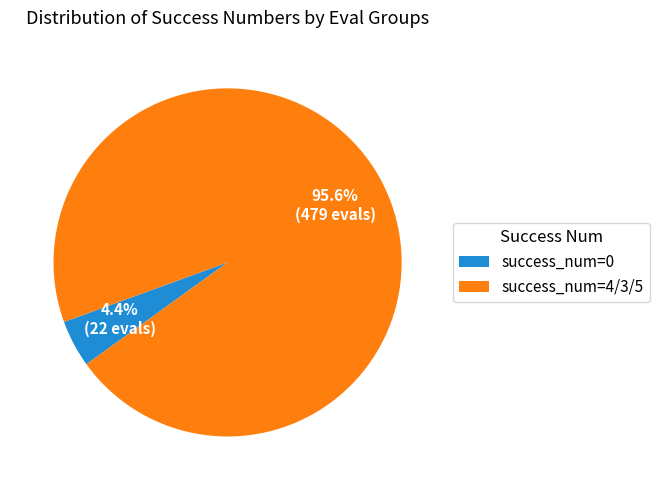

What percentage do success_num=0 and success_num=4/3/5 together represent?

100.0%